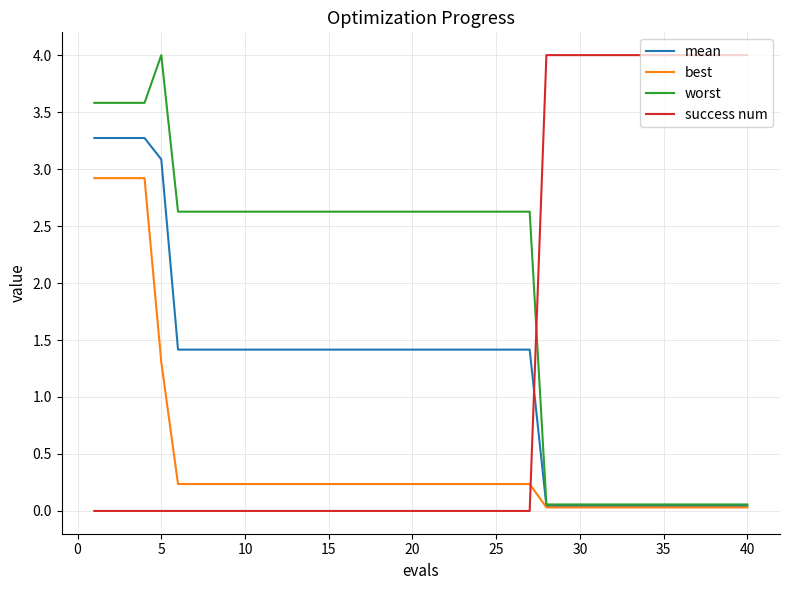

Which series has the largest total across all categories?

worst